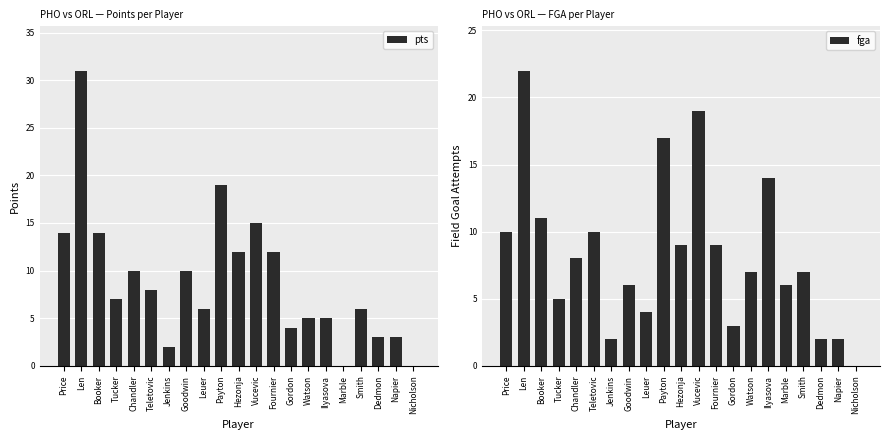

How many groups of bars are there?

21